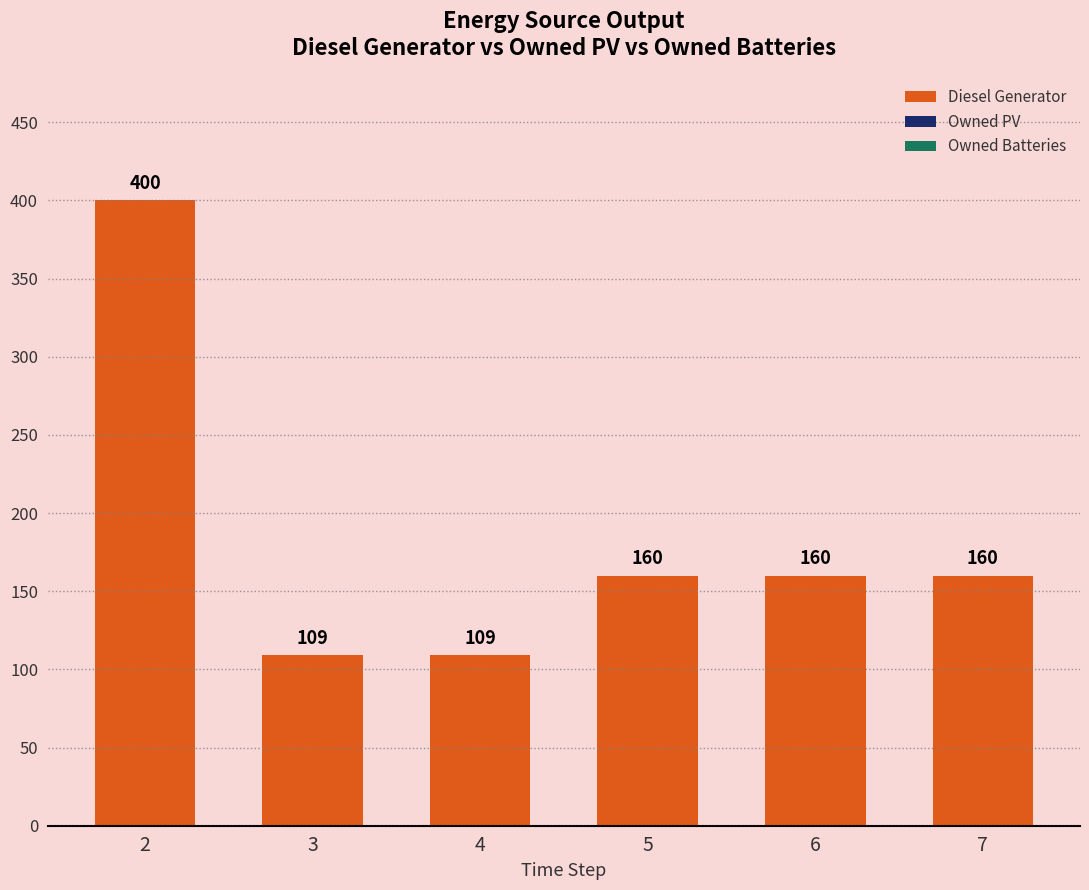

Reading left to right, list all the values displayed in this chart.

400	109	109	160	160	160